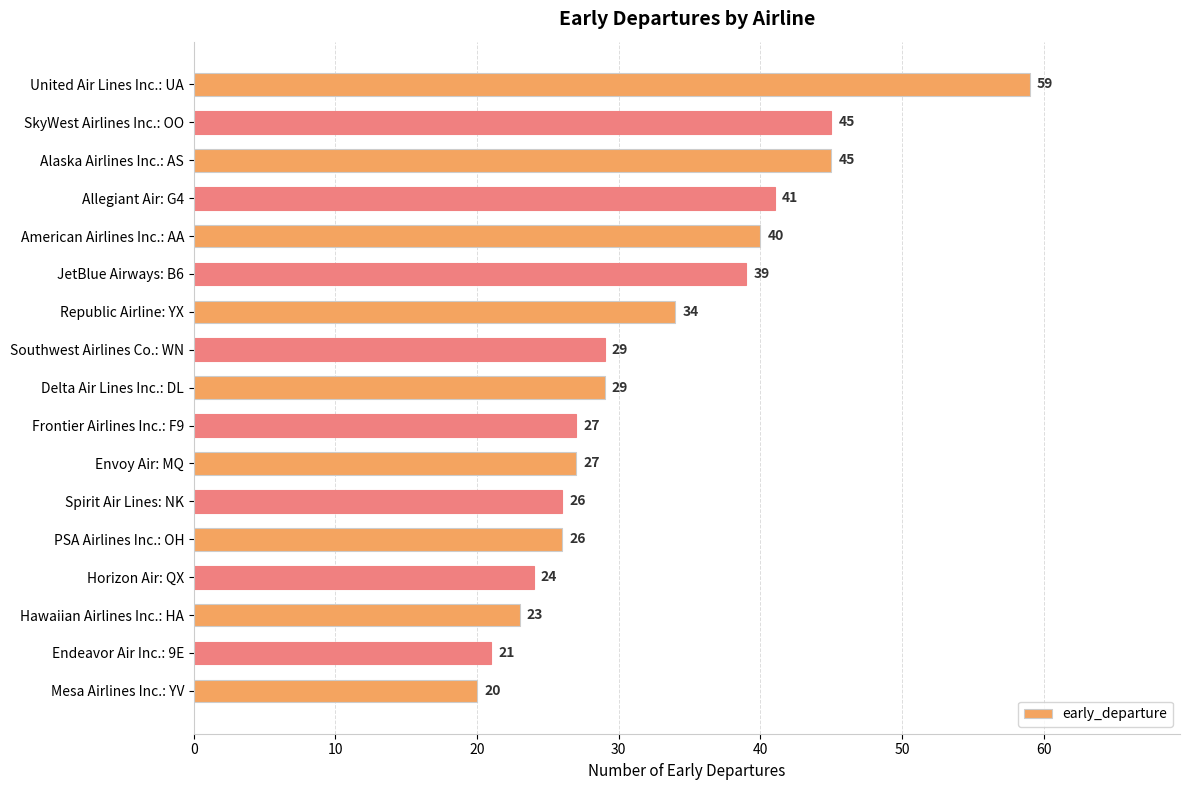

What position from the top is Southwest Airlines Co.: WN?

8